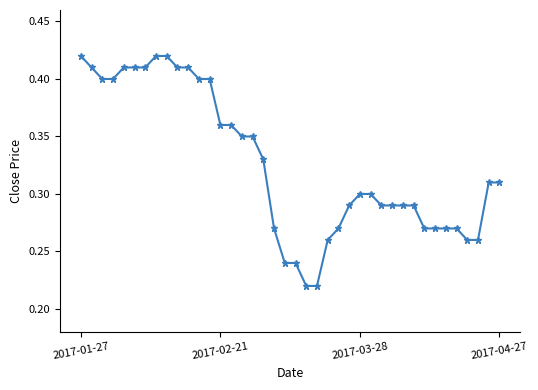

What is the sum of all values?

13.1